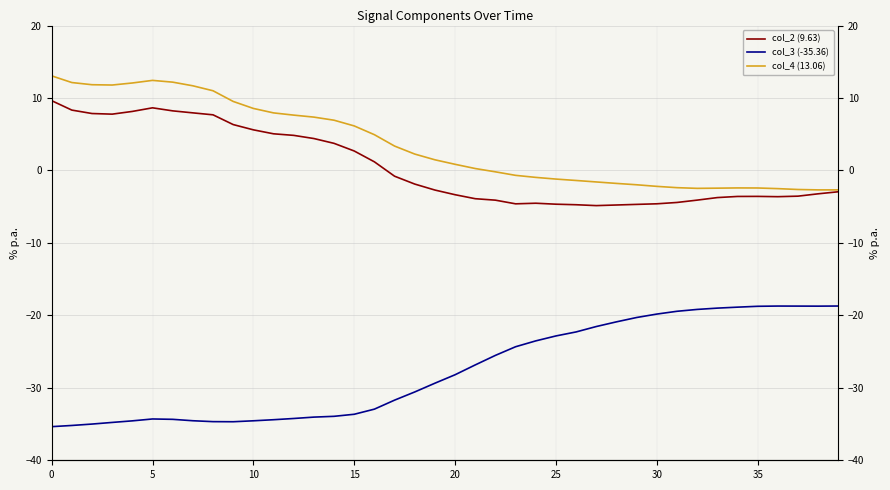

How many categories are shown in the chart?

40